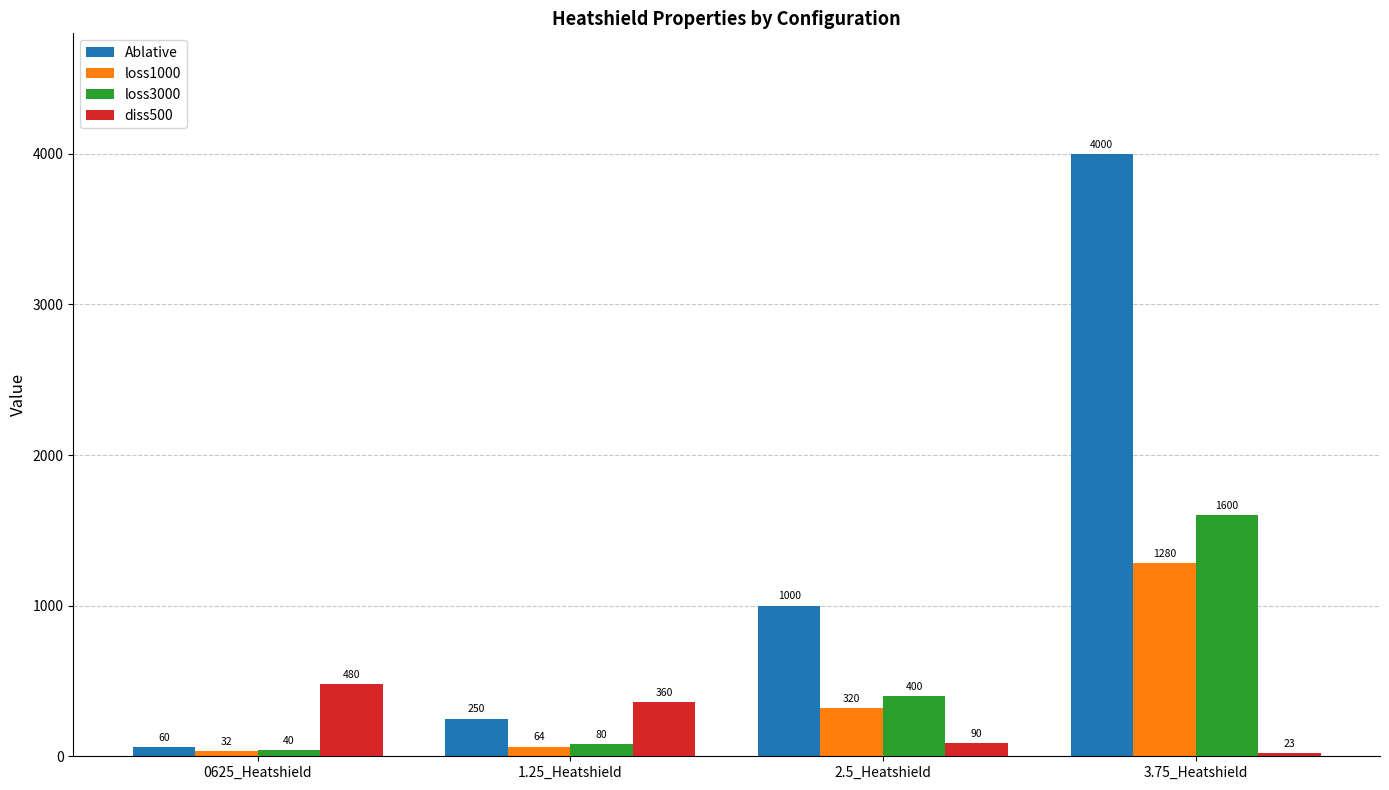

What is the maximum value for loss1000?

1280